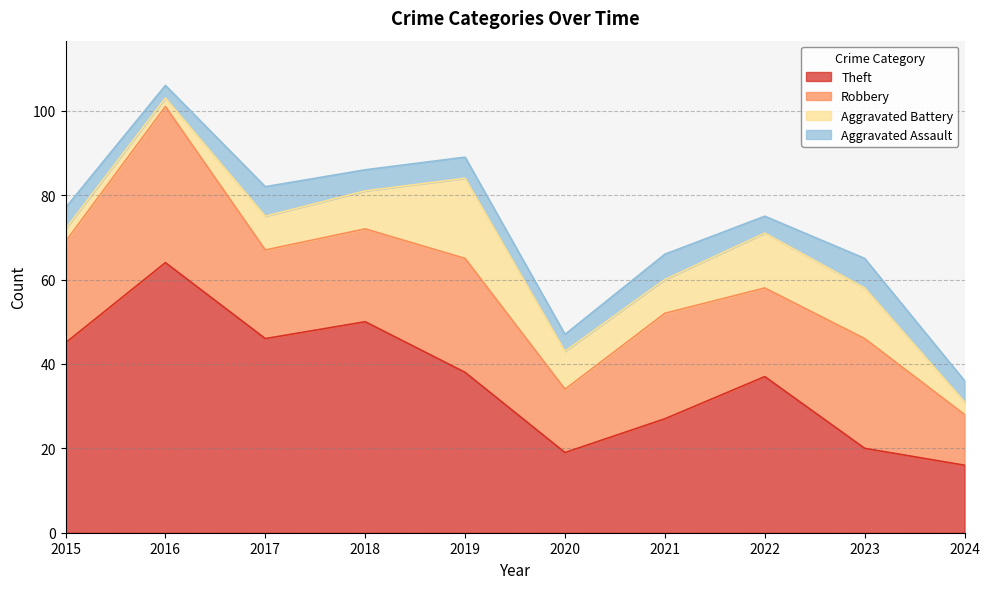

What is the approximate value of Aggravated Assault at 2021?

6